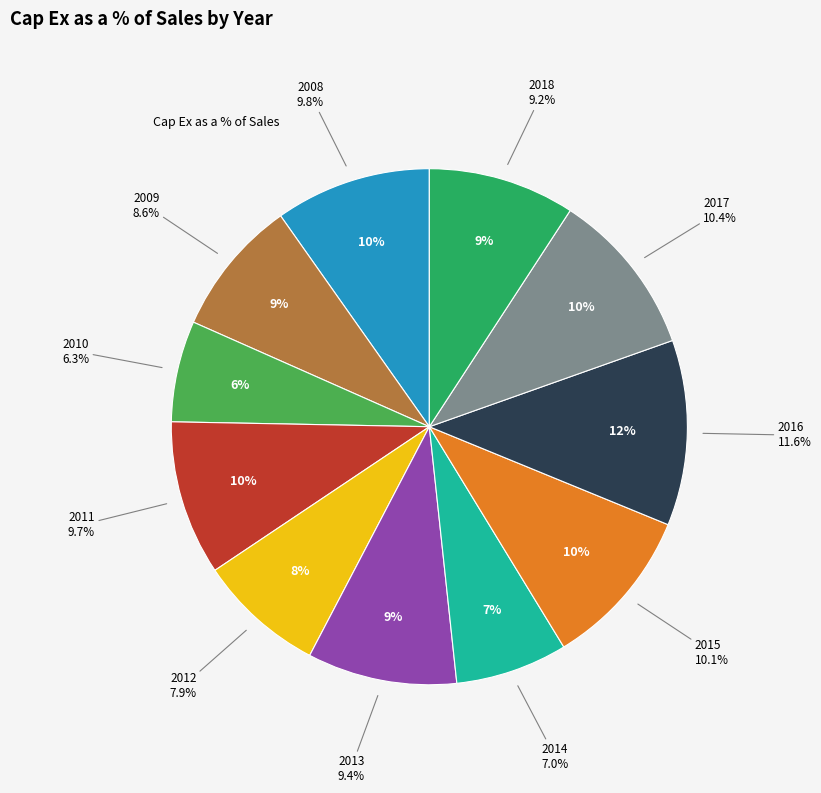

Is it true that 2008 is 10% of the pie?

True